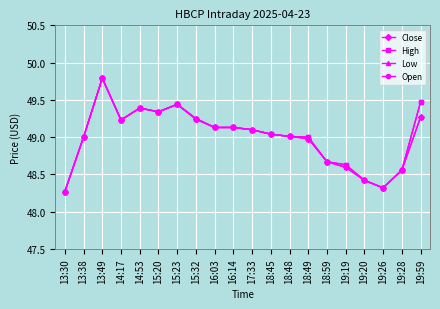

True or false: Close has a value of 79.0 at 15:32.

False